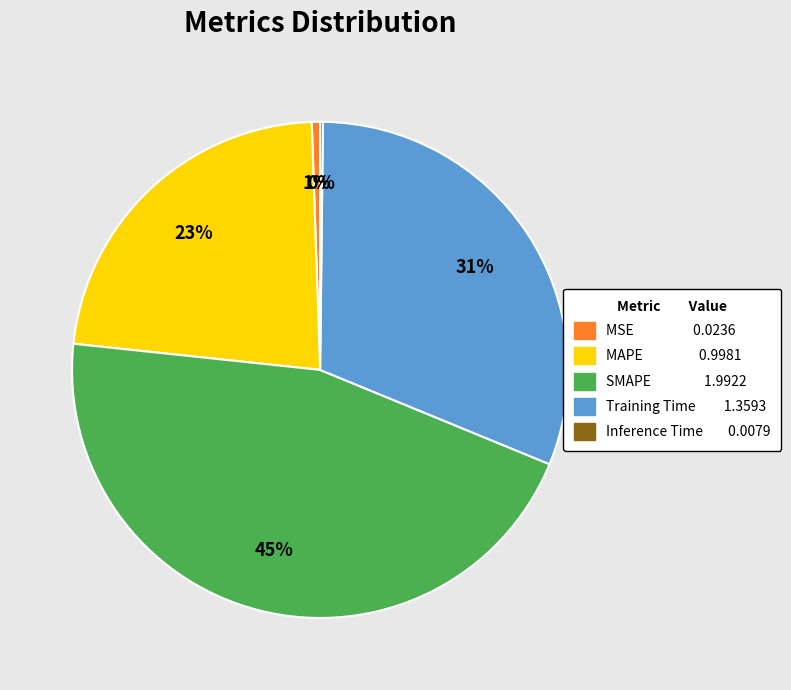

Do SMAPE and Training Time together represent more than half of the pie?

Yes